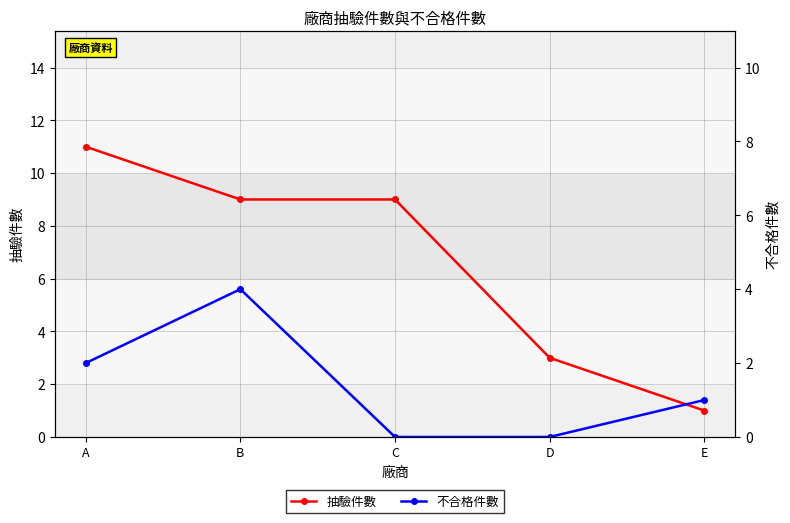

Rank the series by their maximum value, from lowest to highest.

不合格件數, 抽驗件數